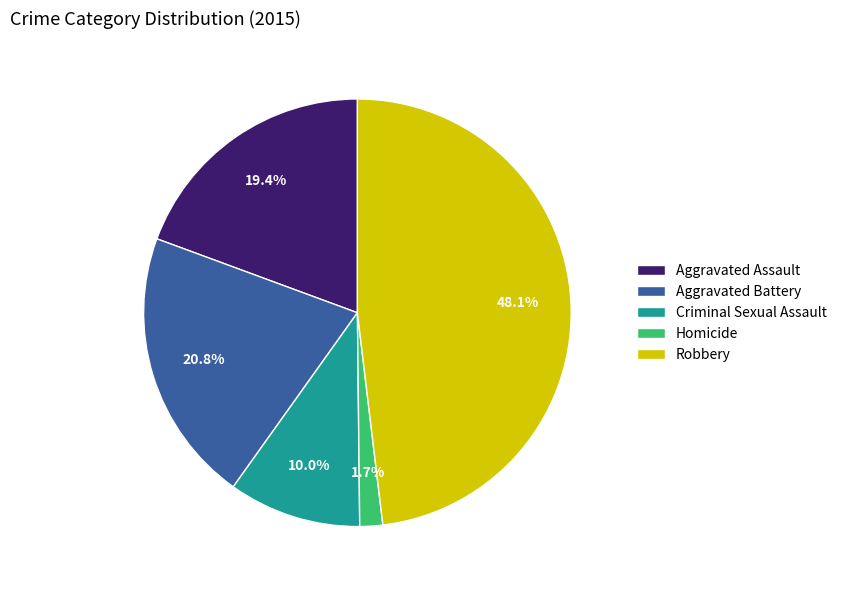

To the nearest percent, what percentage of the pie is Aggravated Assault?

19%